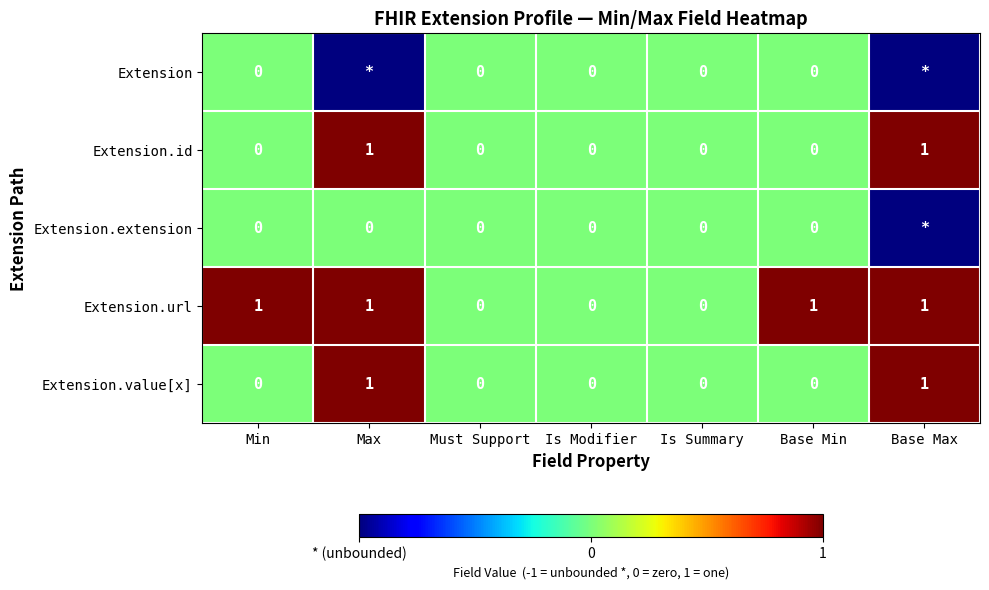

How many Extension.id values are between 0 and 1?

7